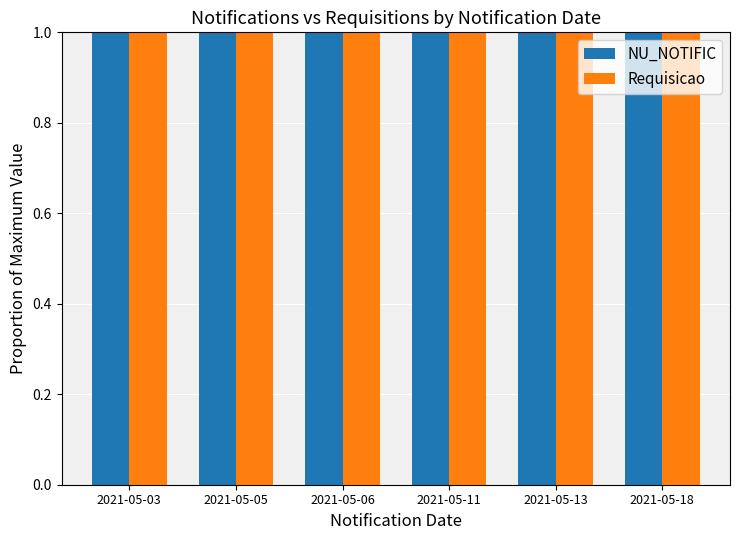

The value of Requisicao at 2021-05-03 is 1.4. True or false?

False